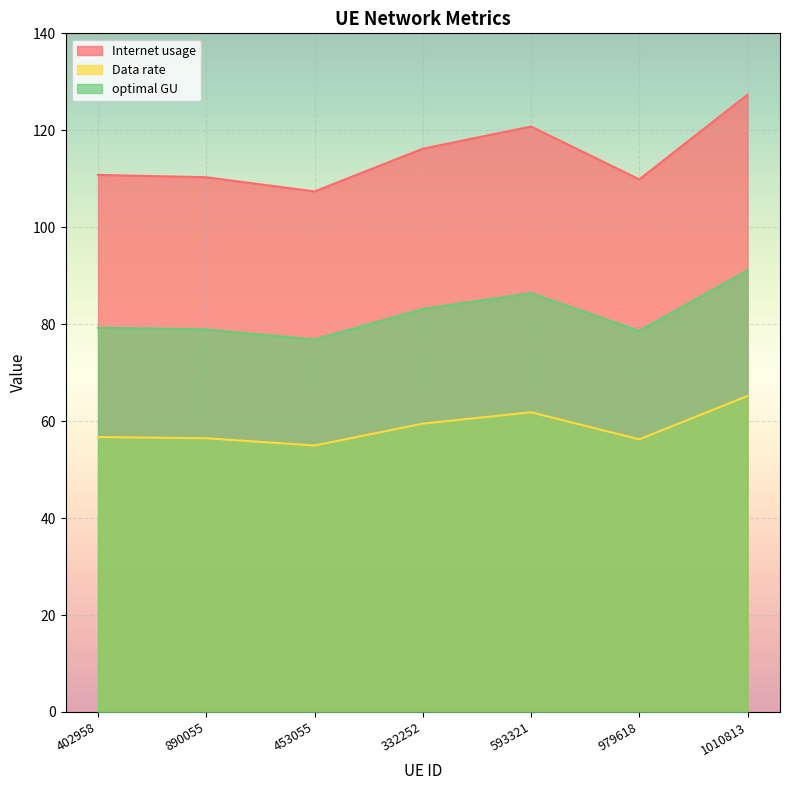

What is the difference between the maximum and minimum values in the Data rate series?

10.2